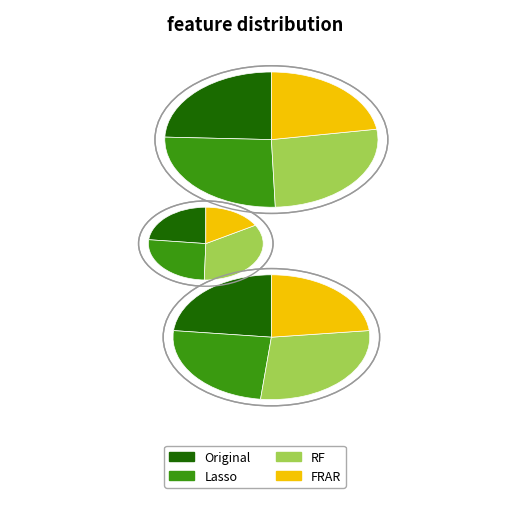

True or false: test_rmse accounts for 62% of the total.

False